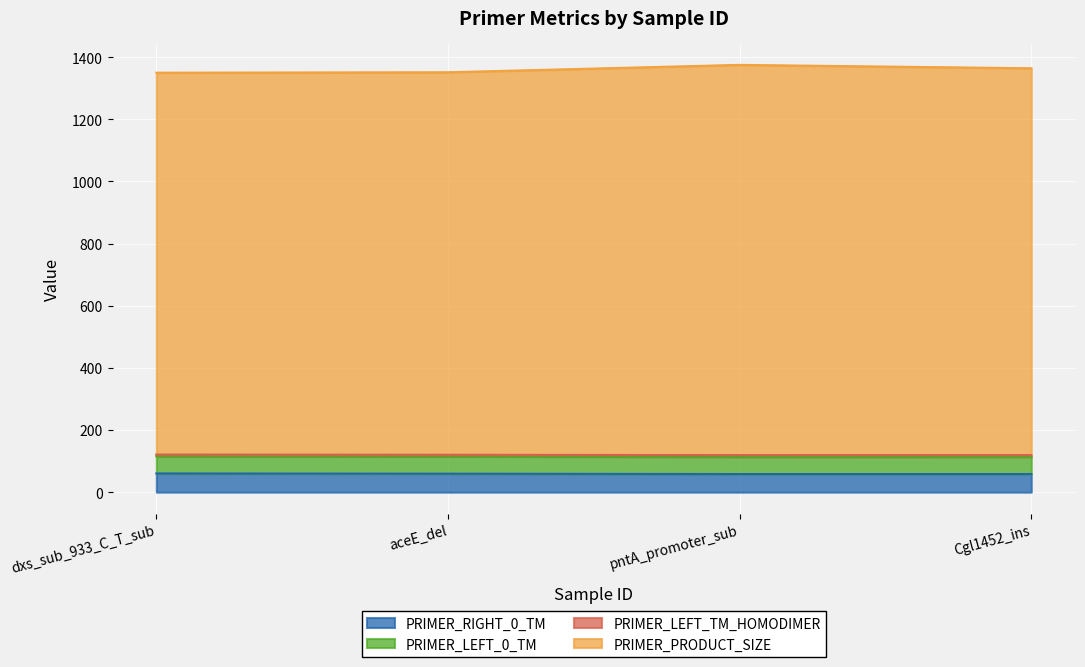

What is the minimum value for PRIMER_RIGHT_0_TM?

58.3